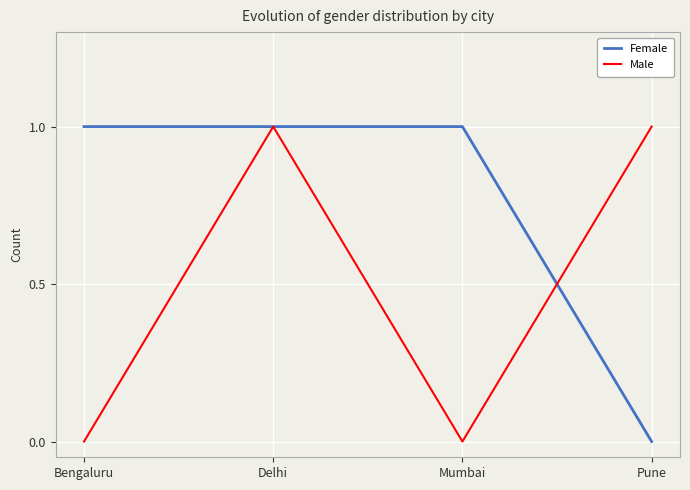

Which category has the lowest value in the Female series?

Pune